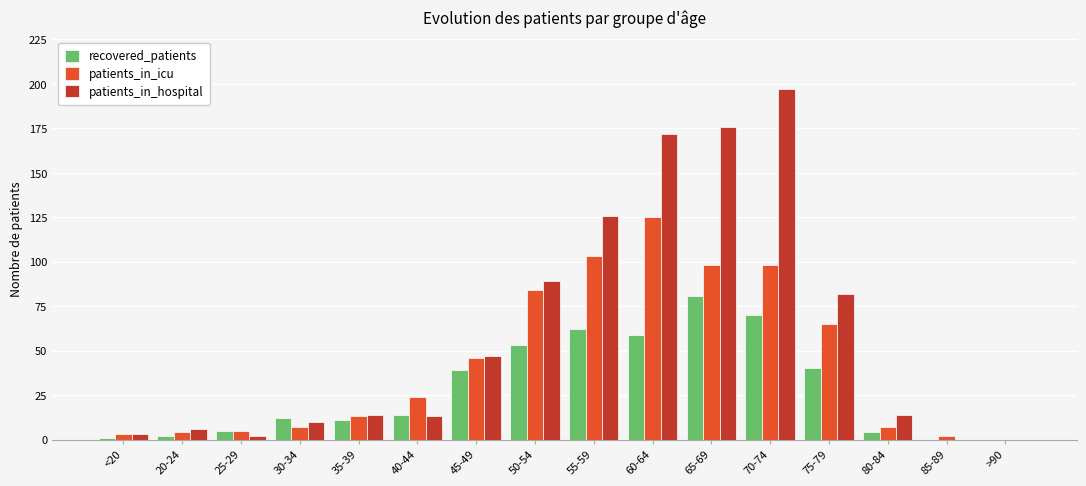

The value of recovered_patients at 40-44 is 14. True or false?

True